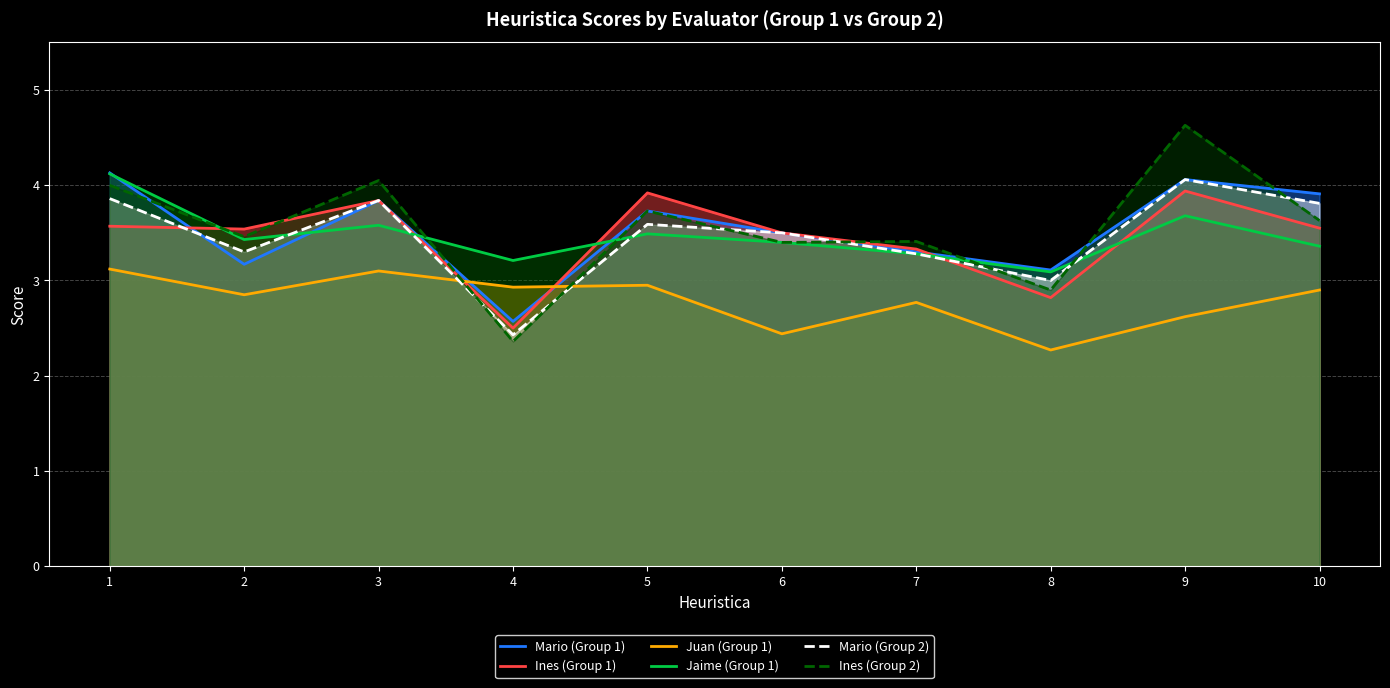

How many intersections are there between Mario (Group 2) and Ines (Group 2)?

7